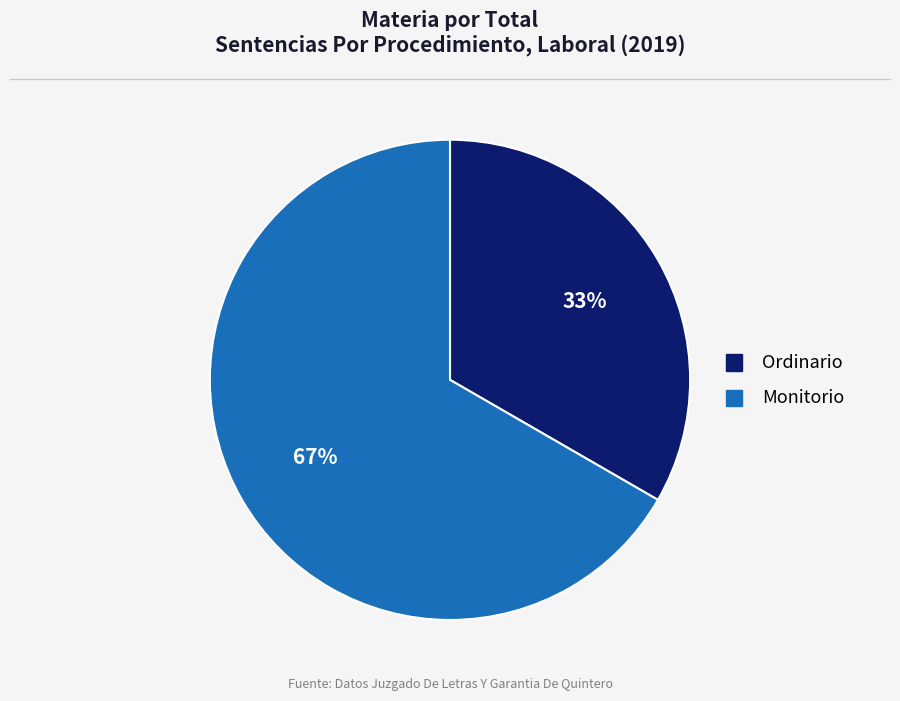

What percentage is the Ordinario slice, to the nearest percent?

33%